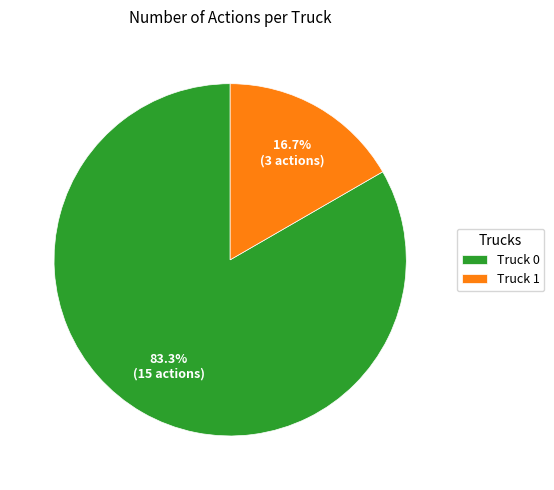

What is the ratio of the value at Truck 1 to the value at Truck 0?

0.2